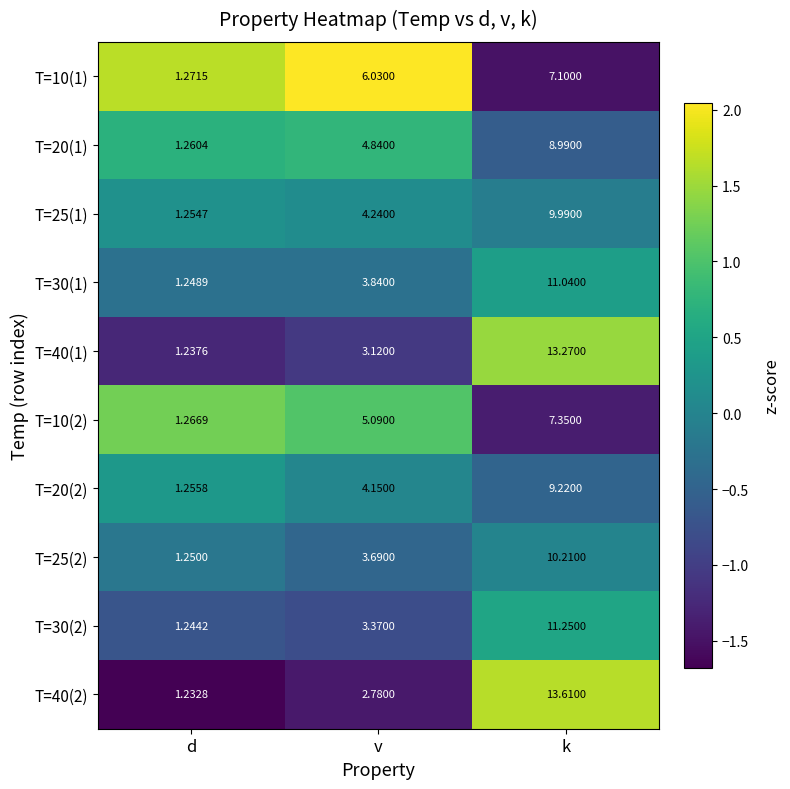

At which label does T=20(2) reach its peak?

k